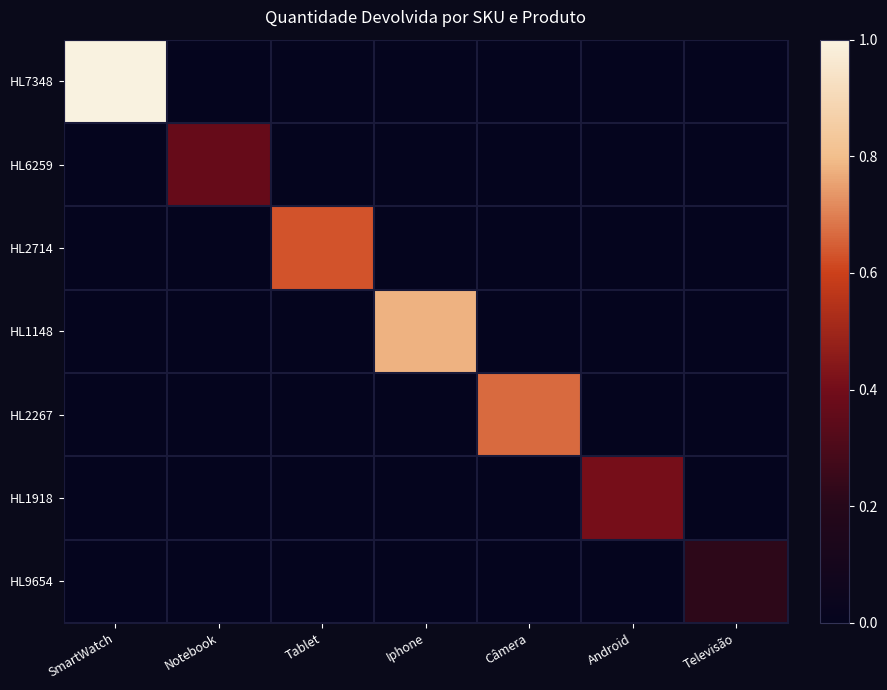

How many data points does each series have?

7